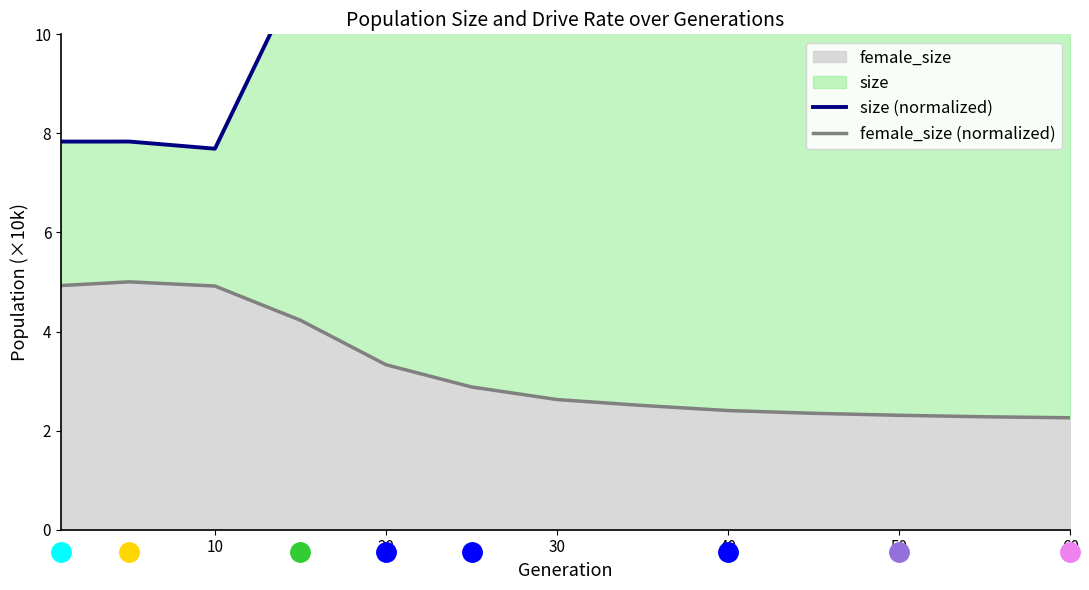

What is the highest value of the female_size series?

5.0